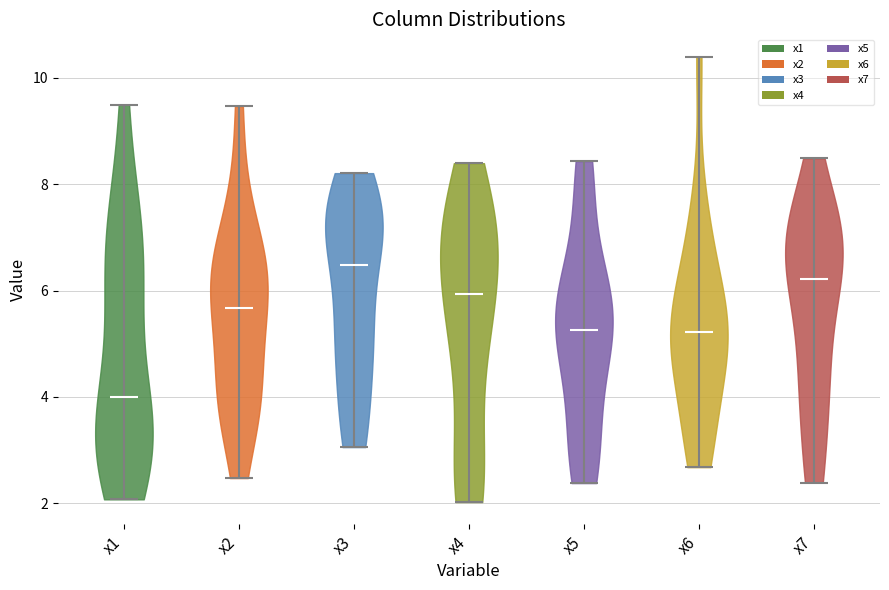

Reading left to right, read every violin against the y-axis: where its median line is, and the lowest and highest points it reaches. The values are not printed on the chart, so give them approximately, as read against the axis.

x1: median line 4.0, lowest point 2.0, highest point 9.4
x2: median line 5.6, lowest point 2.4, highest point 9.4
x3: median line 6.4, lowest point 3.0, highest point 8.2
x4: median line 6.0, lowest point 2.0, highest point 8.4
x5: median line 5.2, lowest point 2.4, highest point 8.4
x6: median line 5.2, lowest point 2.6, highest point 10.4
x7: median line 6.2, lowest point 2.4, highest point 8.4